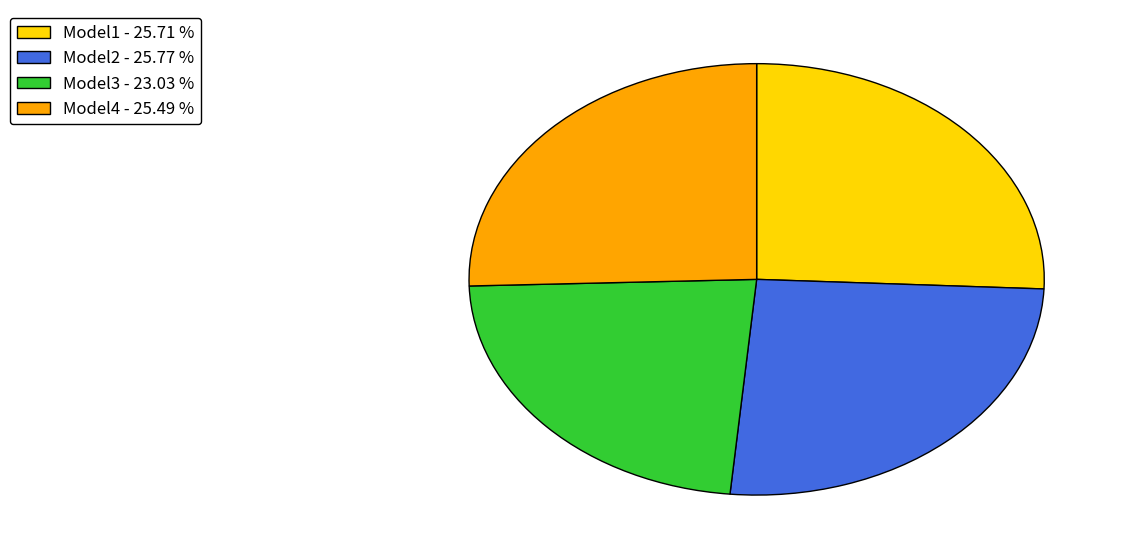

Is the sum of Model3 - 23.03 % and Model4 - 25.49 % greater than half?

No